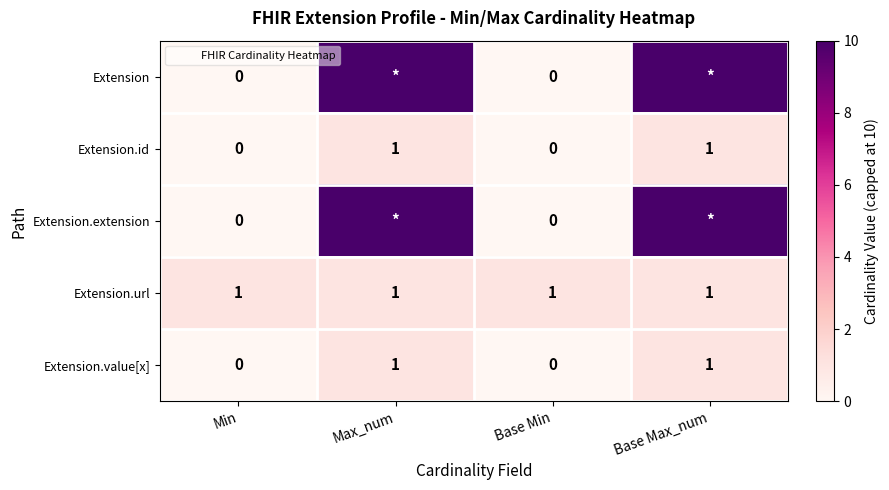

Rank the series at Base Max_num from lowest to highest value.

Extension.id, Extension.url, Extension.value[x], Extension, Extension.extension